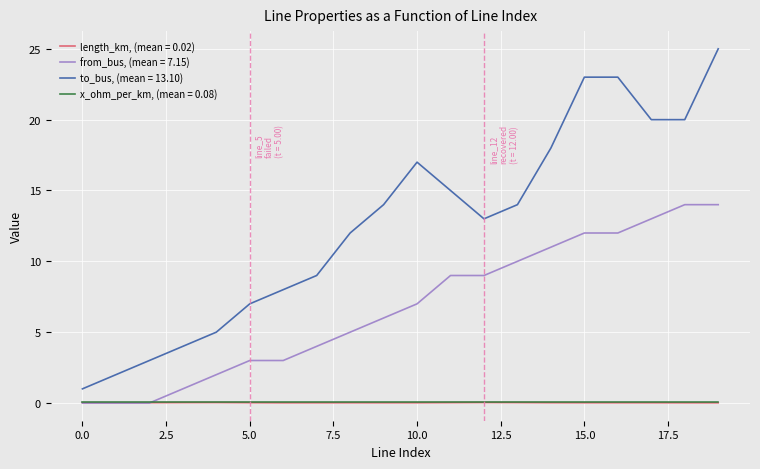

Rank the series by their maximum value, from highest to lowest.

to_bus, (mean = 13.10), from_bus, (mean = 7.15), x_ohm_per_km, (mean = 0.08), length_km, (mean = 0.02)